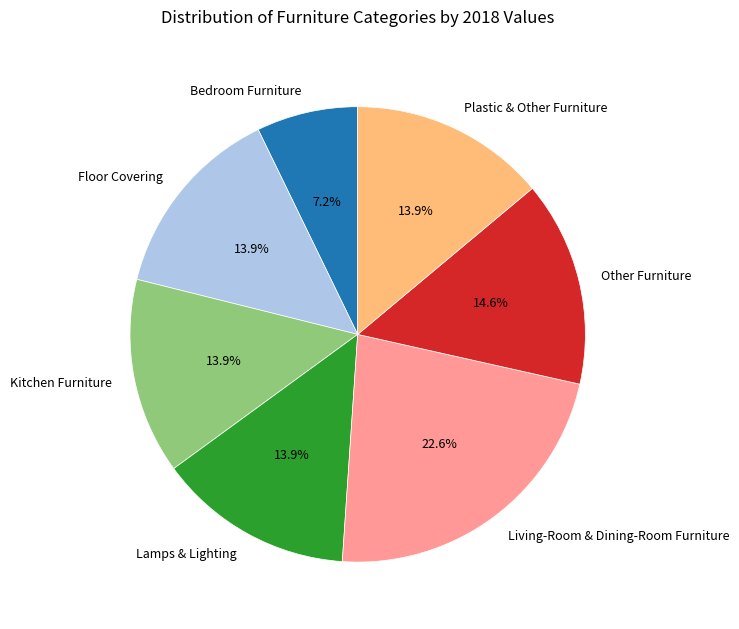

Which has a higher value, Other Furniture or Living-Room & Dining-Room Furniture?

Living-Room & Dining-Room Furniture